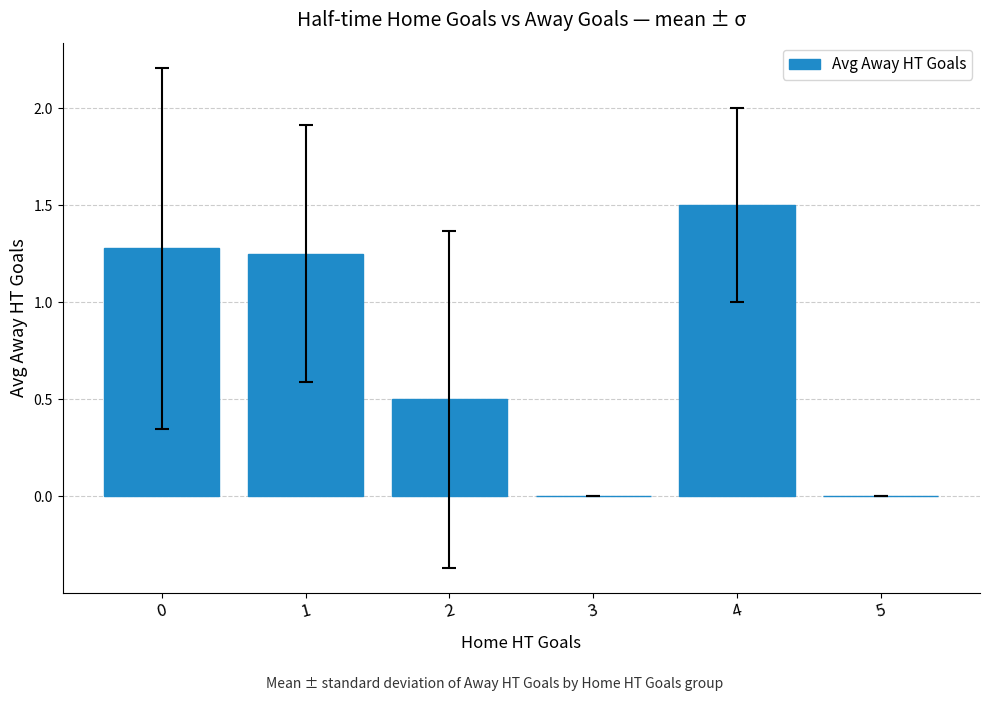

What value does the data have at 2?

0.5